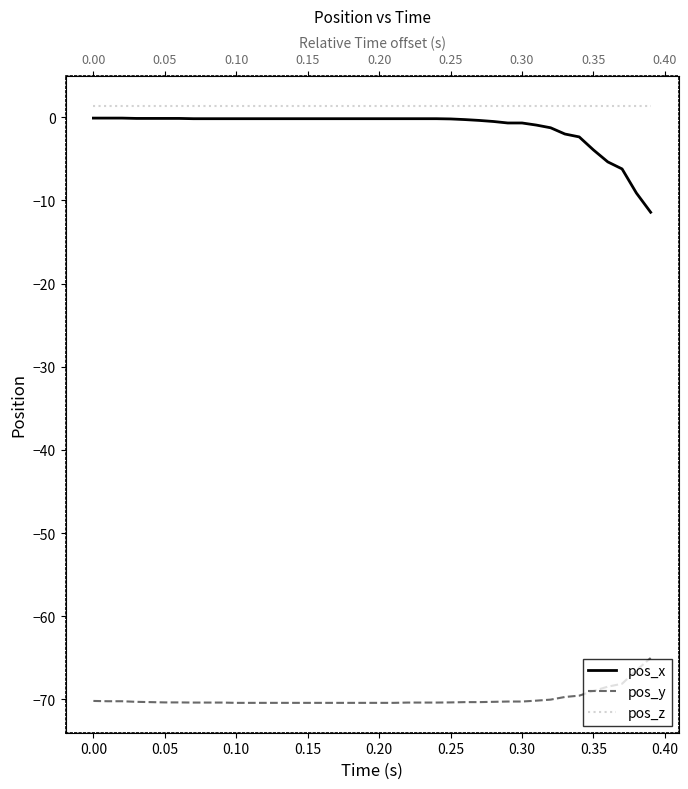

True or false: pos_y and pos_x intersect in this chart.

False